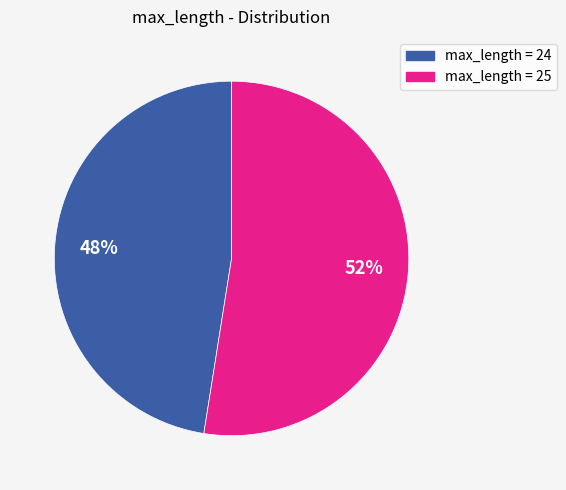

Is there a majority slice in this chart?

Yes